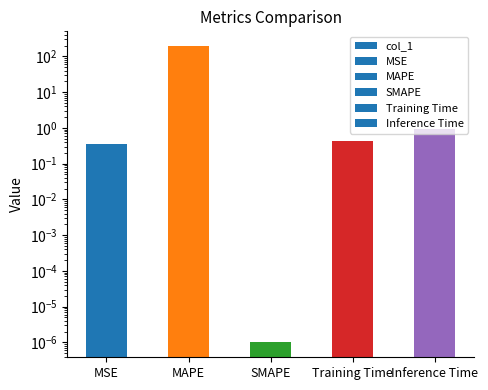

What is the maximum value shown in the chart?

194.1